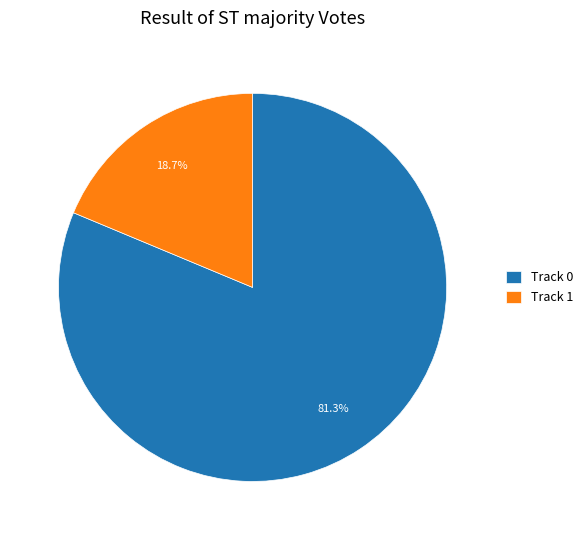

Which slice is the largest?

Track 0